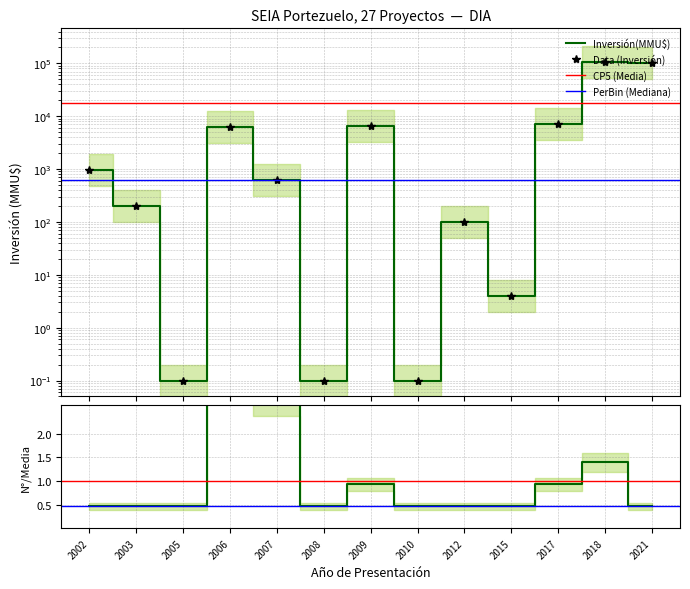

At which category does the chart reach its peak across all series?

2018